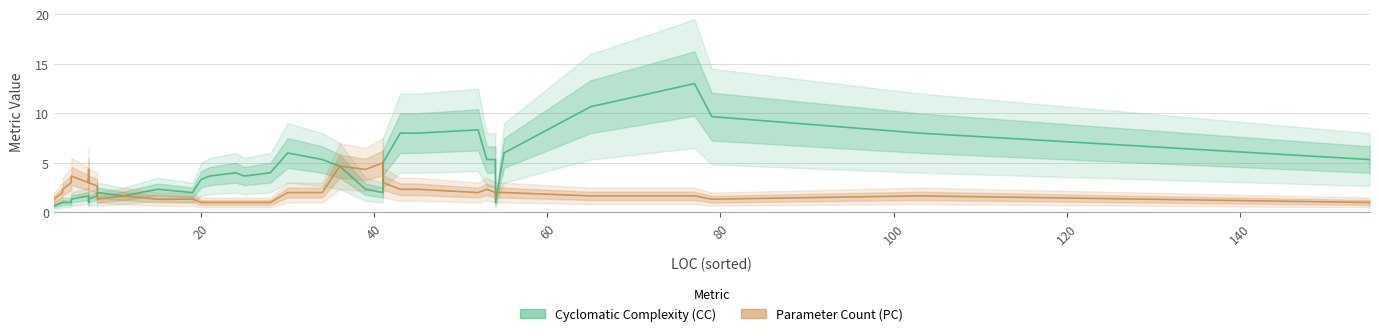

True or false: Cyclomatic Complexity (CC) has more than 0 points higher than both neighbors.

True